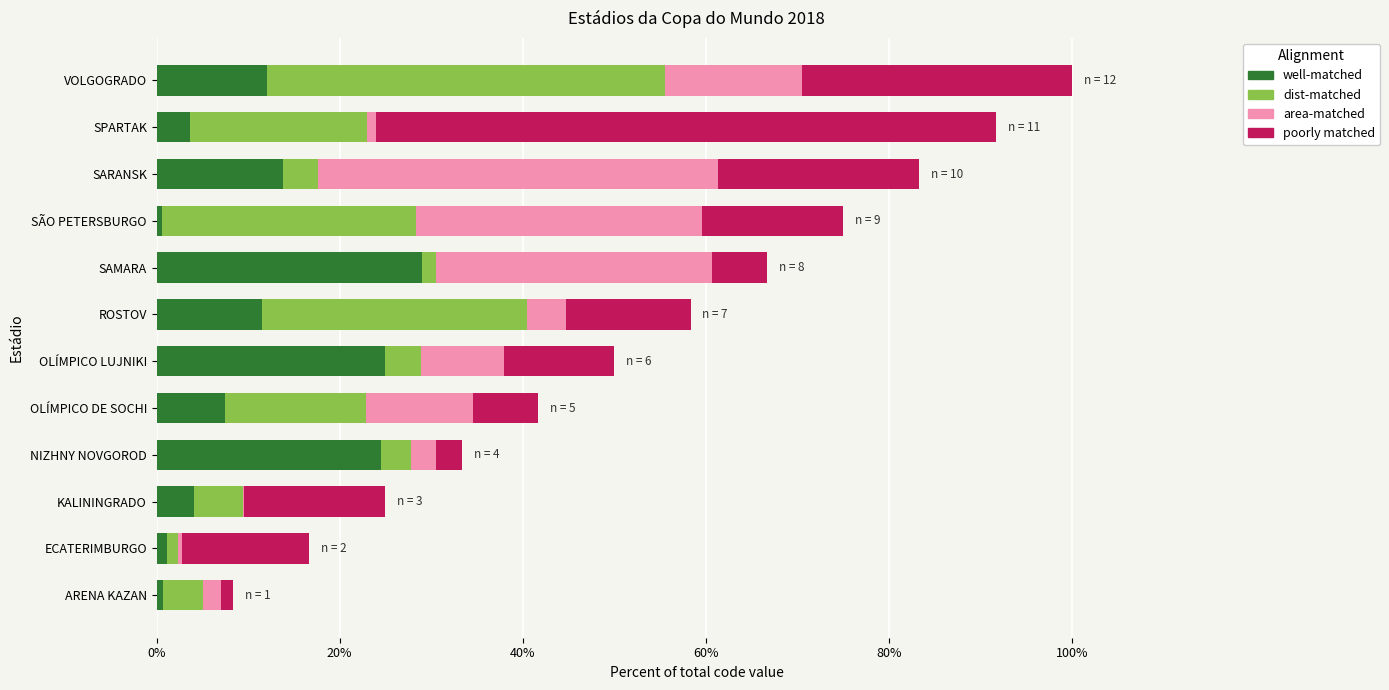

Which series has the largest range (max minus min)?

poorly matched